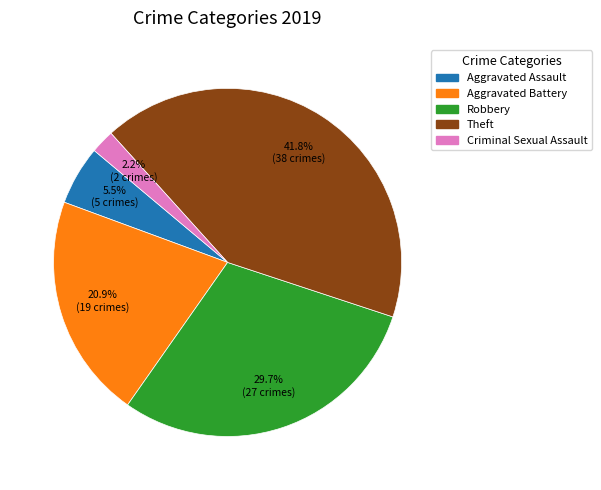

Is there a majority slice in this chart?

No